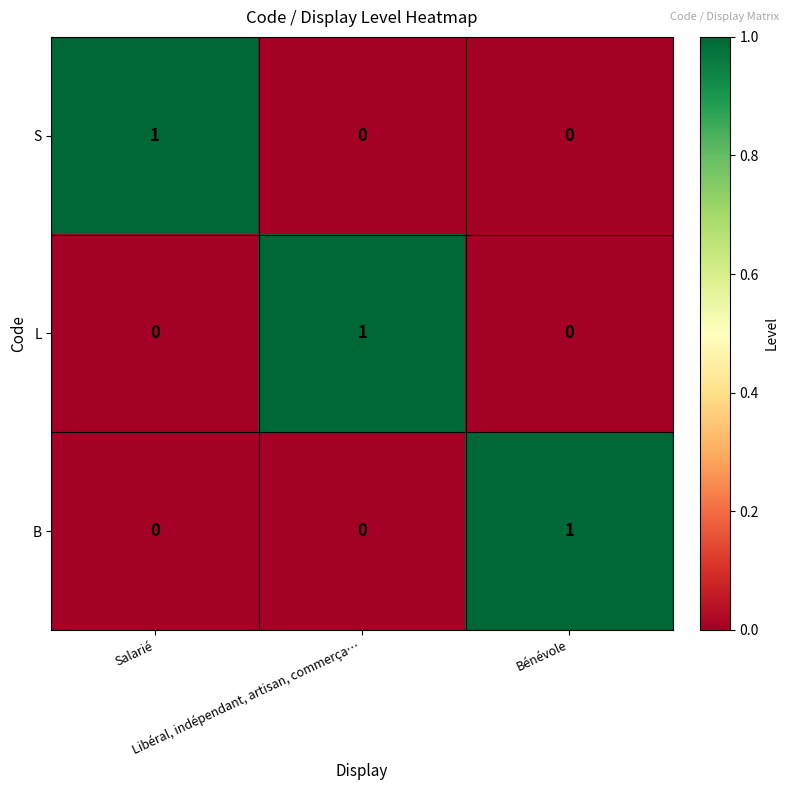

How many B values are between 0 and 1?

3